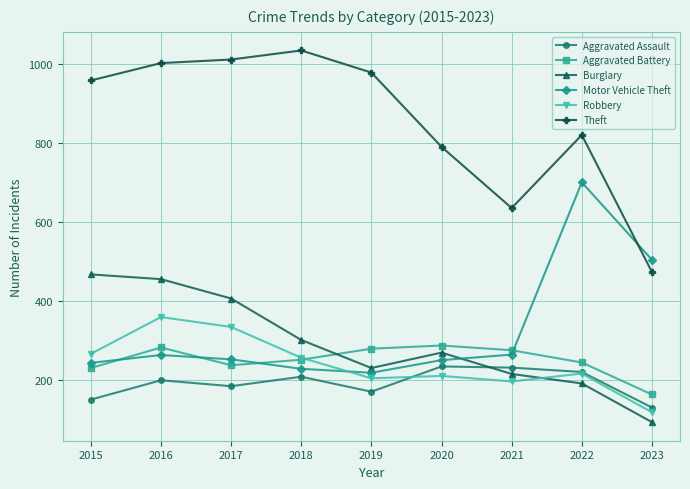

What is the highest value of the Aggravated Assault series?

234